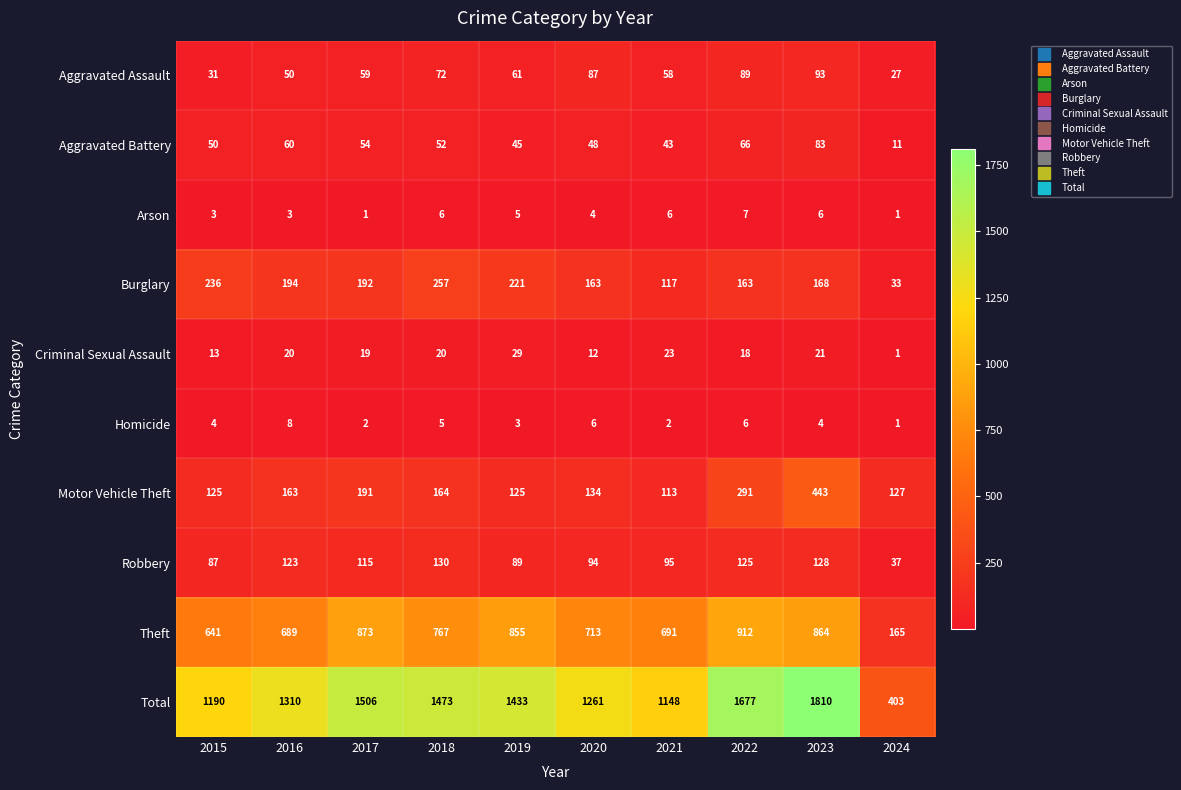

The Motor Vehicle Theft series shows 125 at 2015. True or false?

True